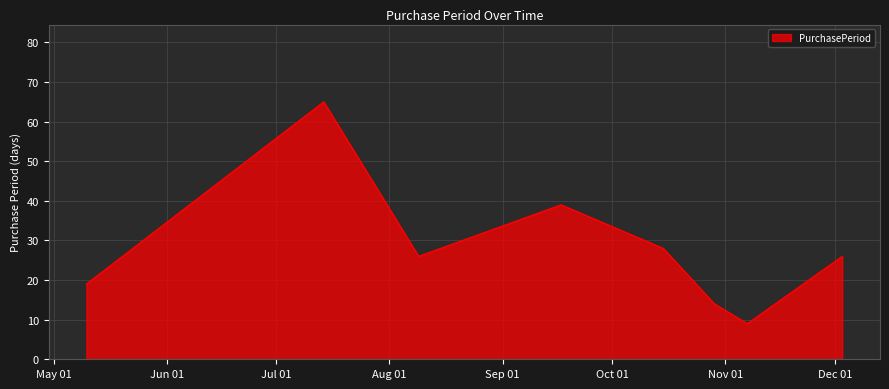

What is the sum of all values?

226